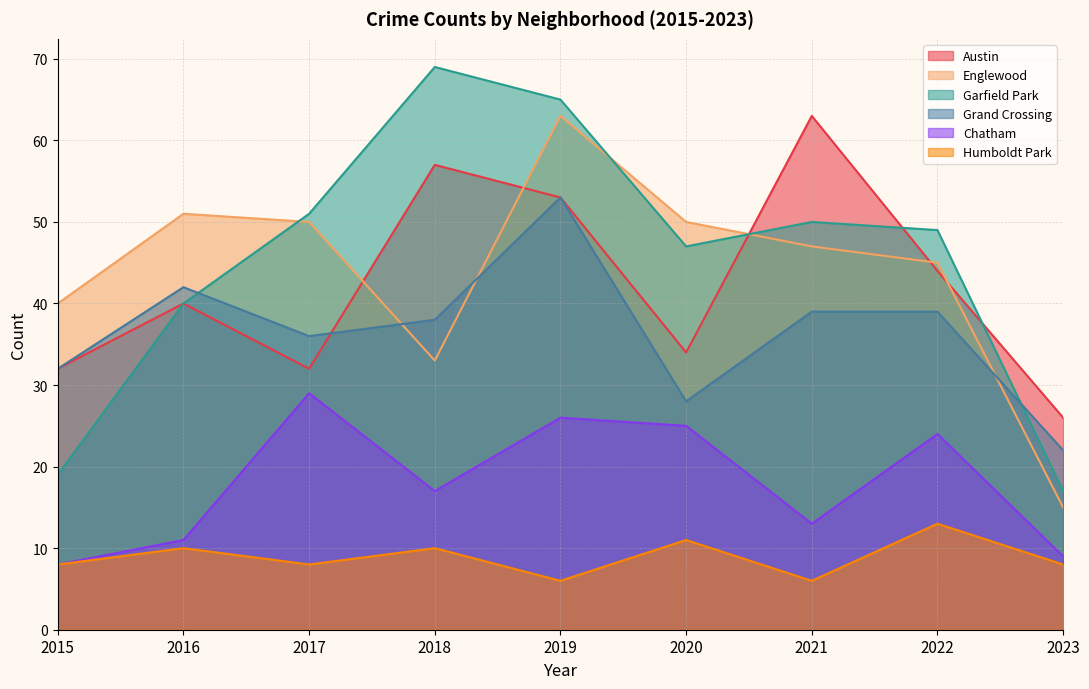

List the labels in order of Chatham value, largest first.

2017, 2019, 2020, 2022, 2018, 2021, 2016, 2023, 2015